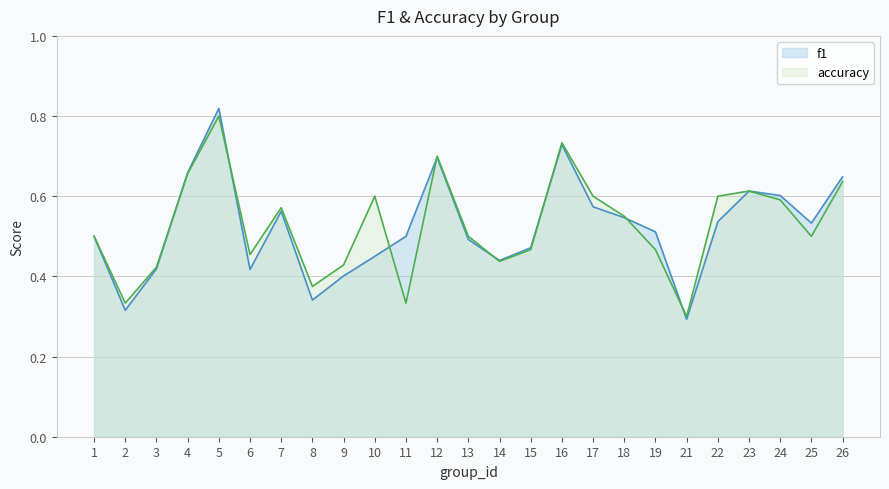

What is the sum of all f1 values?

13.1